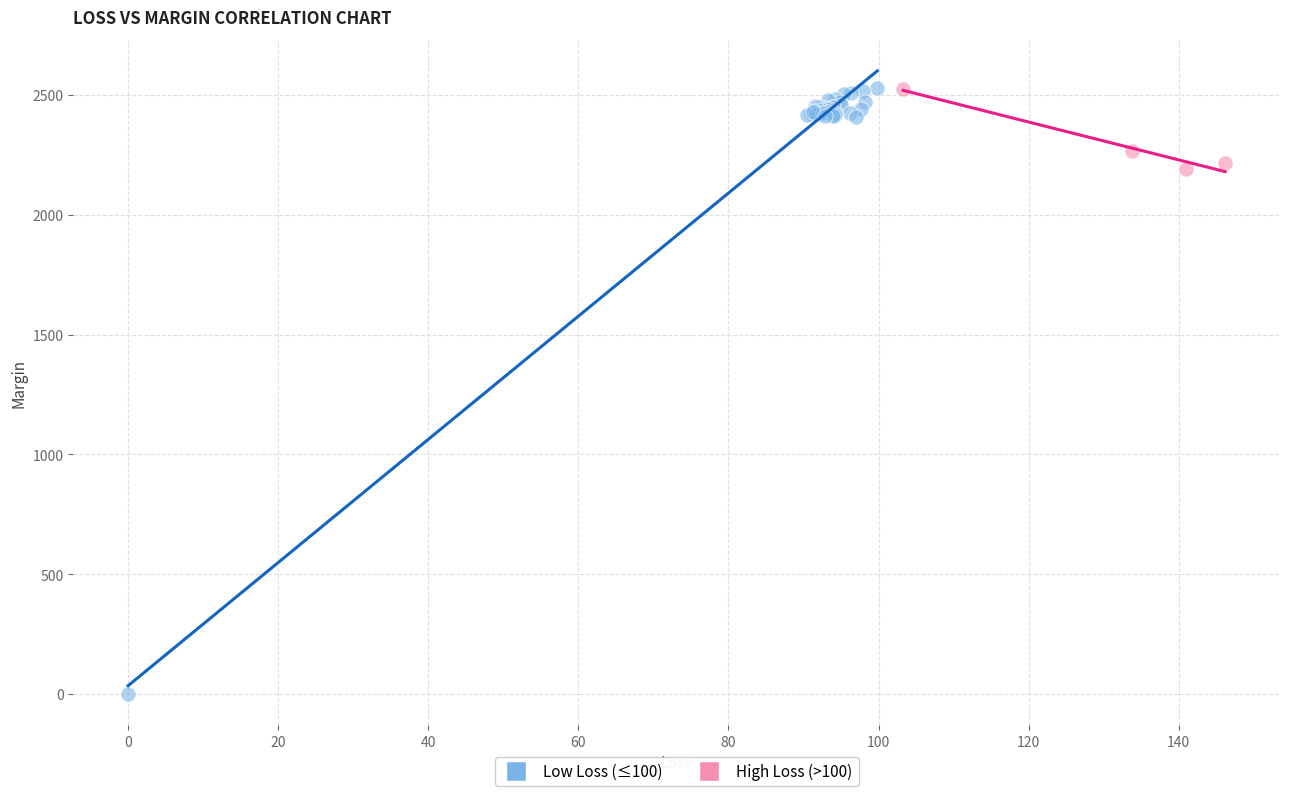

Which series has the largest Y range (max minus min)?

Low Loss (≤100)